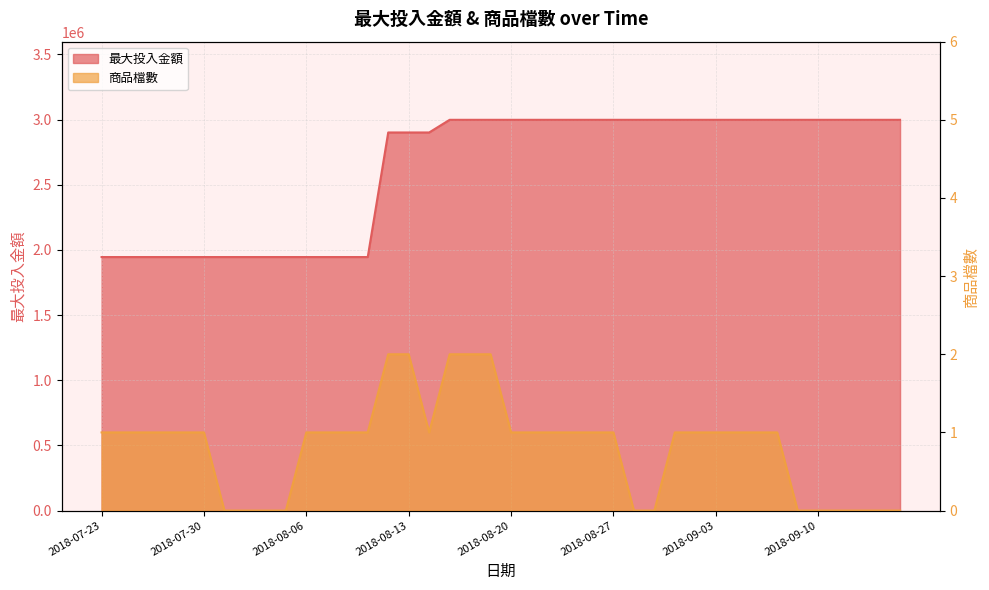

Is it true that 商品檔數 equals 1 at 2018-08-07?

True